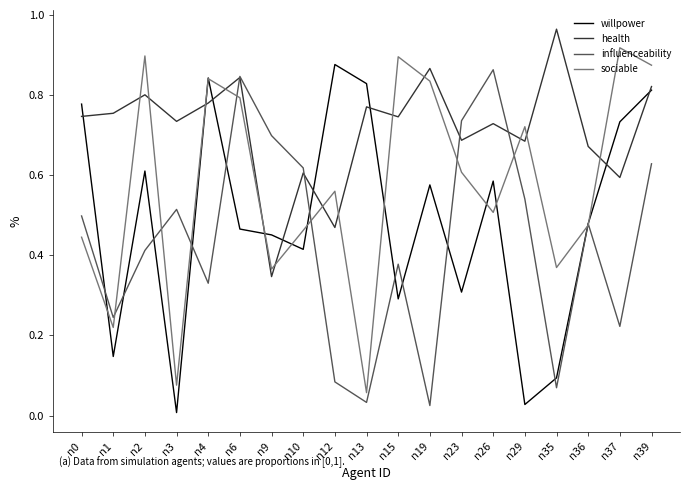

Which category has the highest value in the influenceability series?

n26